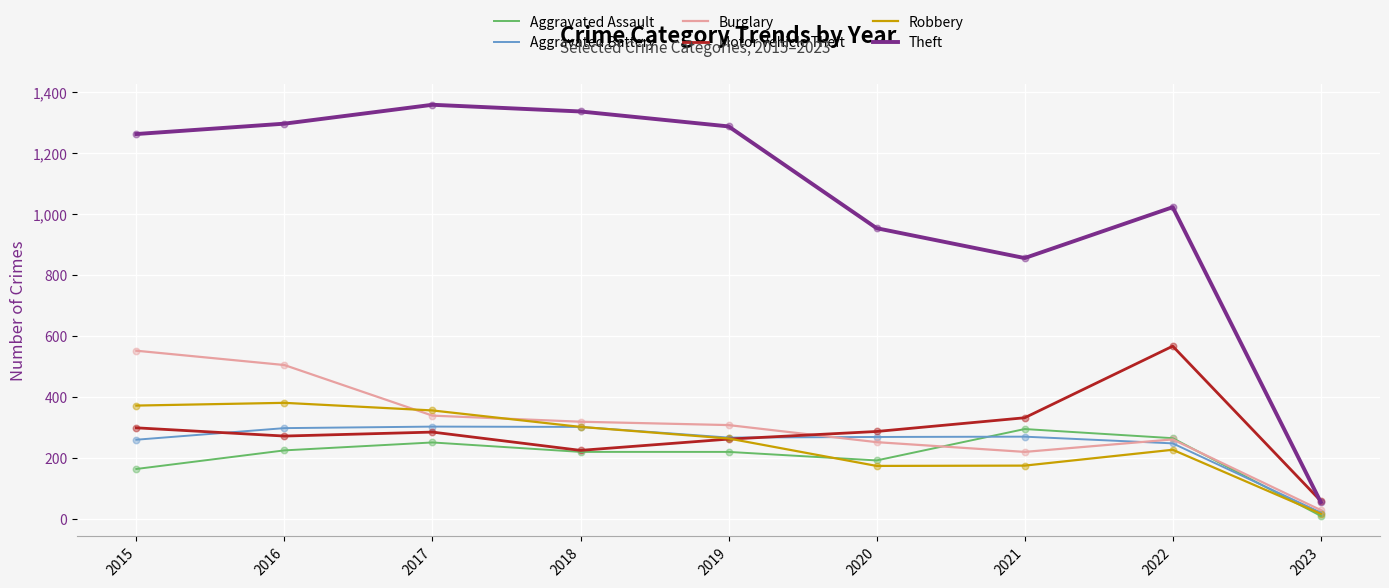

What is the spread (max minus min) of values at 2015?

1099